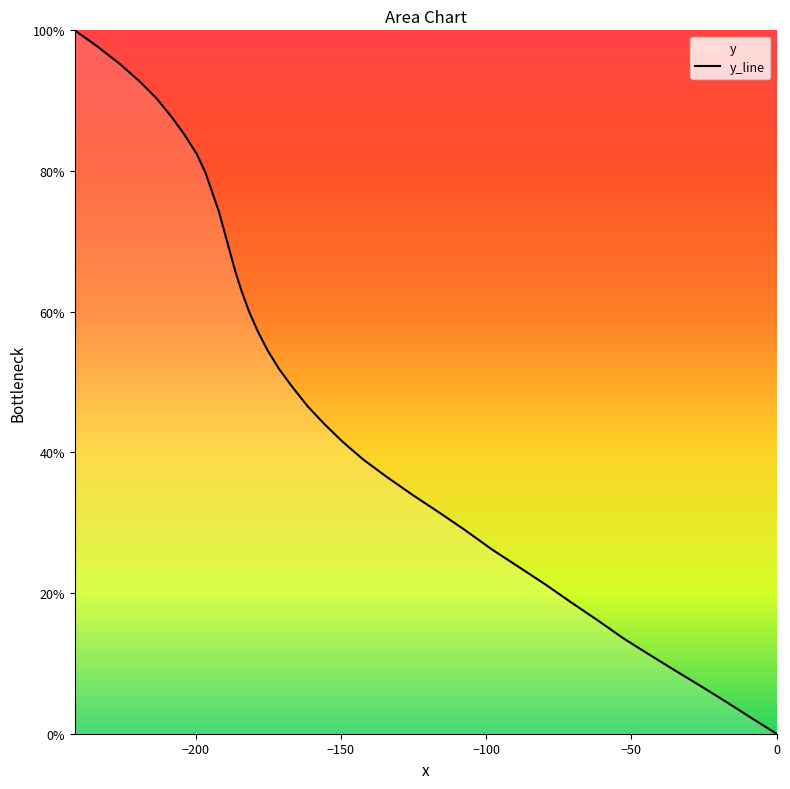

How many lines are shown in the chart?

1